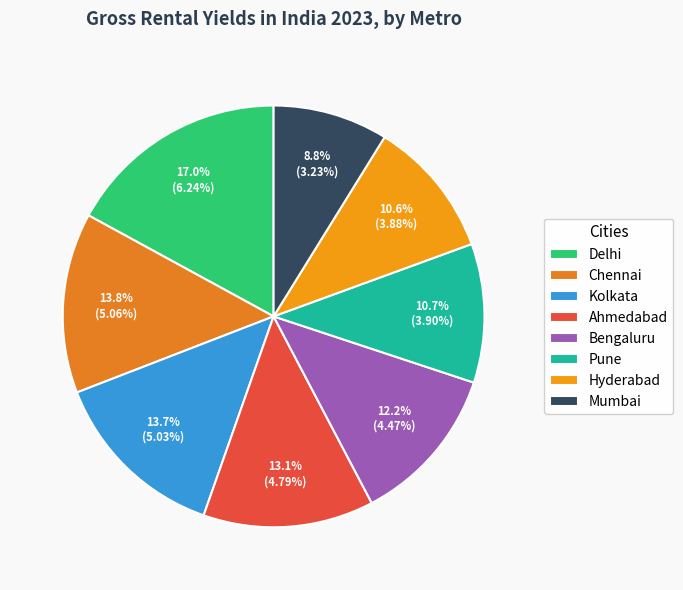

To the nearest percent, what is the average slice percentage?

12%